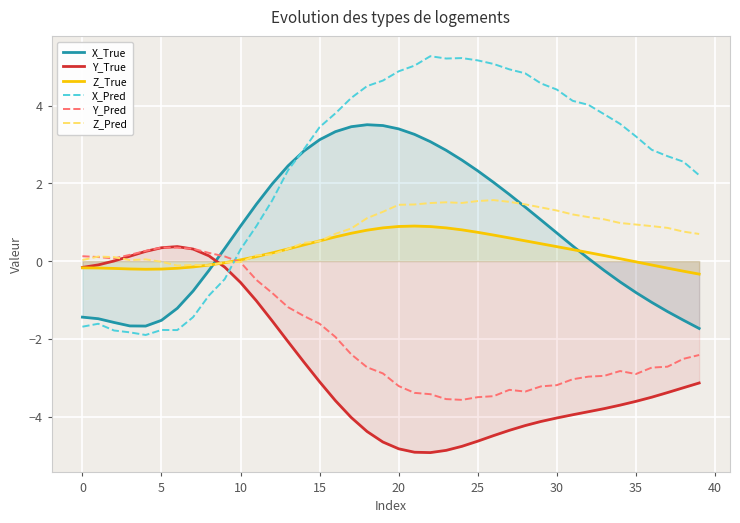

The X_Pred series shows 8.2 at 26. True or false?

False